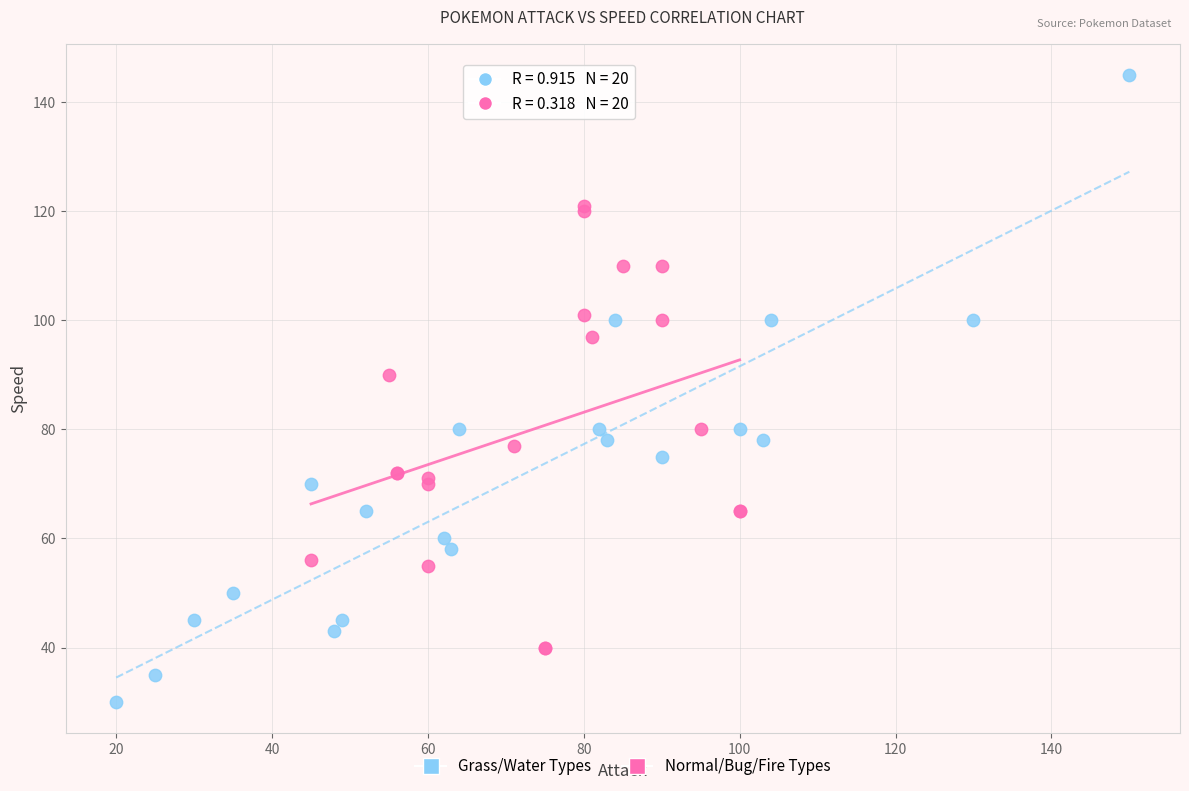

Which series has the widest spread of Y values?

Grass/Water Types